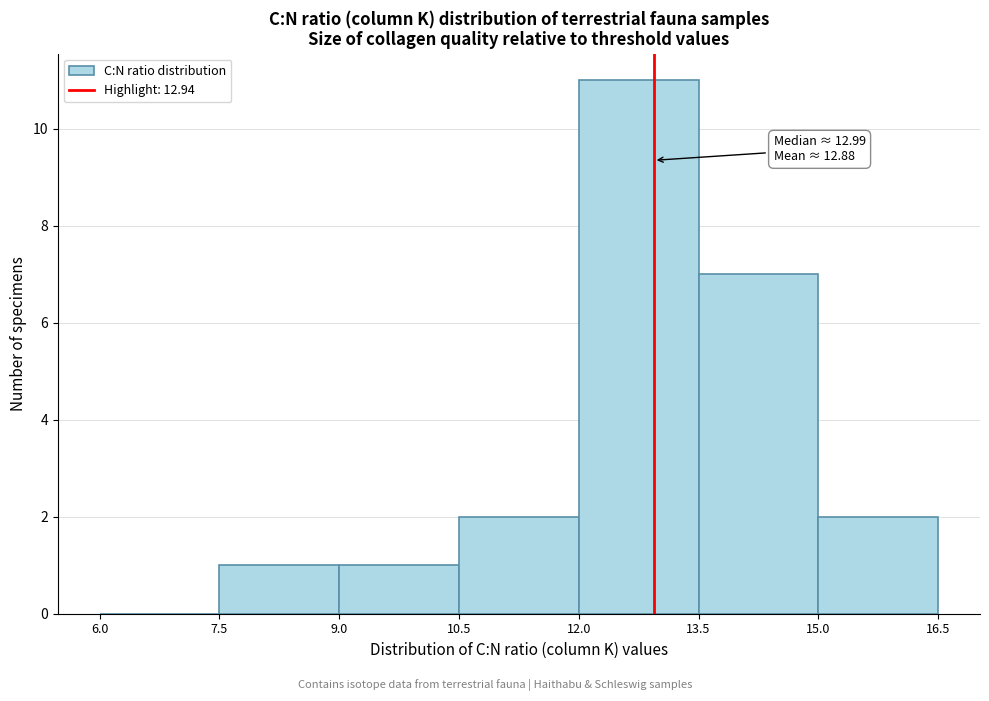

Which range on the x-axis has the tallest bar?

12.0 to 13.5